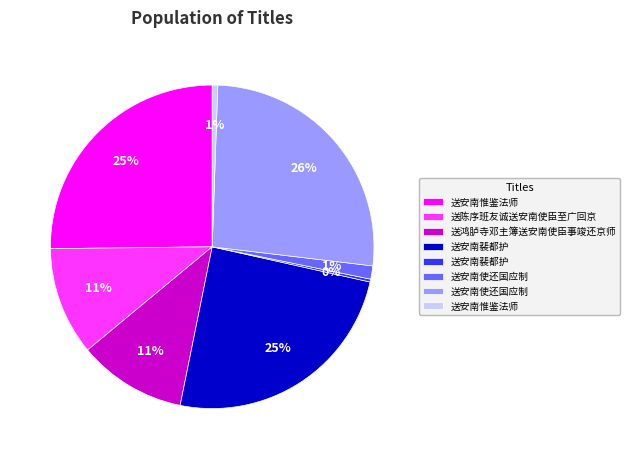

Does any single category account for the majority?

No